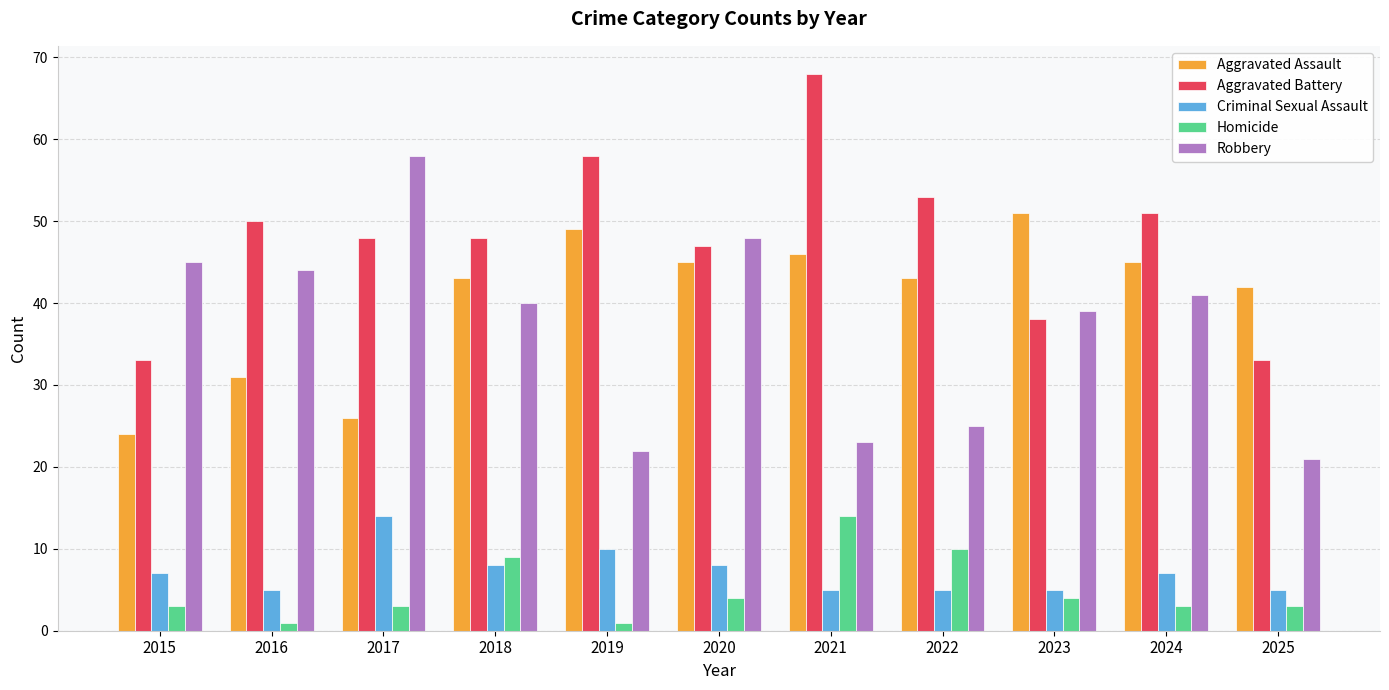

What is the spread (max minus min) of values at 2025?

39